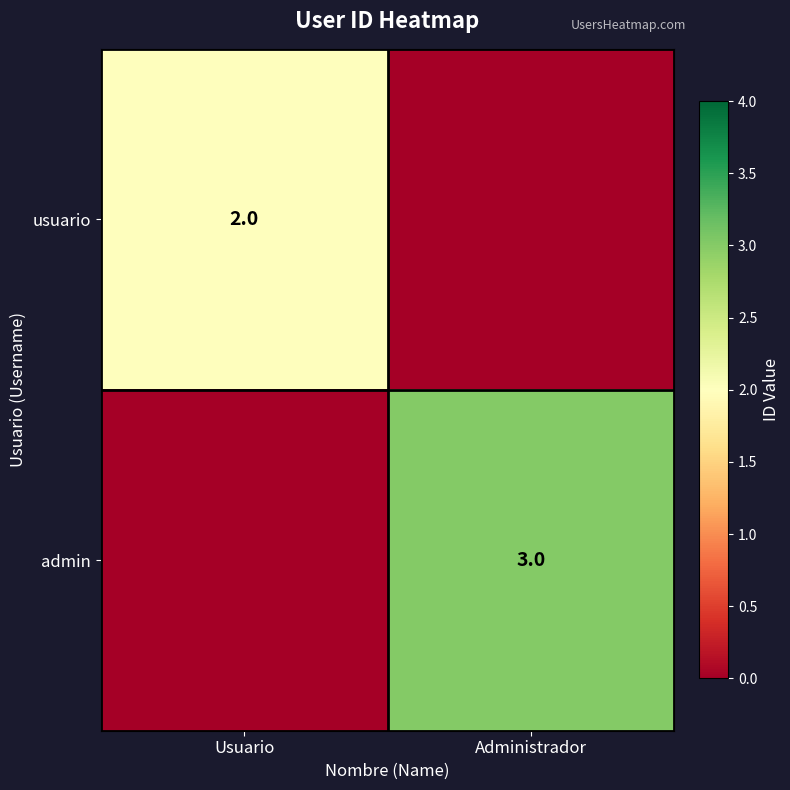

Is the value of usuario at Usuario greater than the value of admin at Administrador?

No